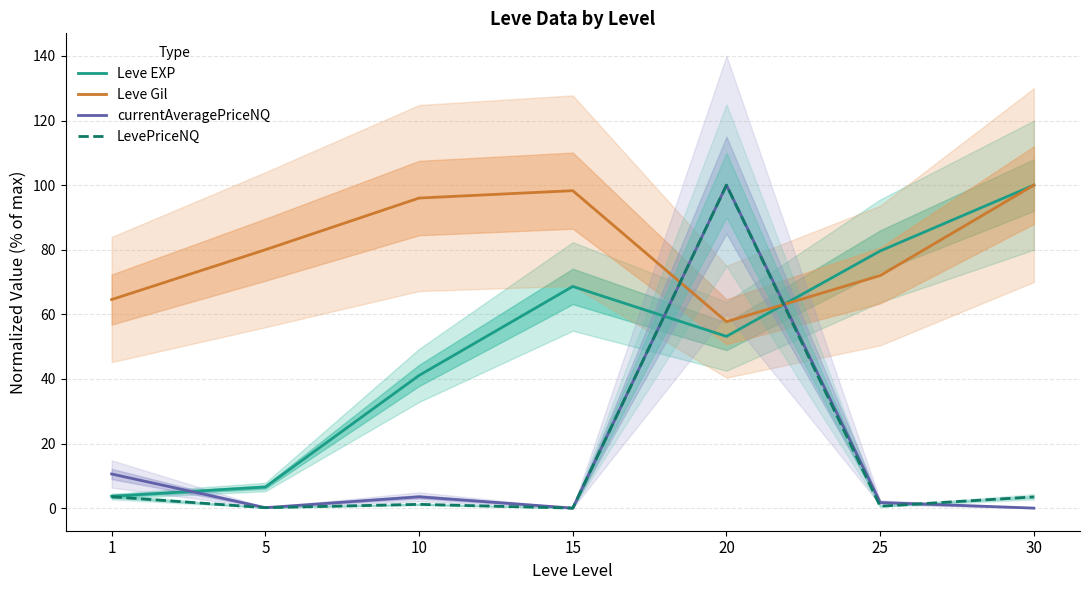

How many distinct data groups are displayed?

4